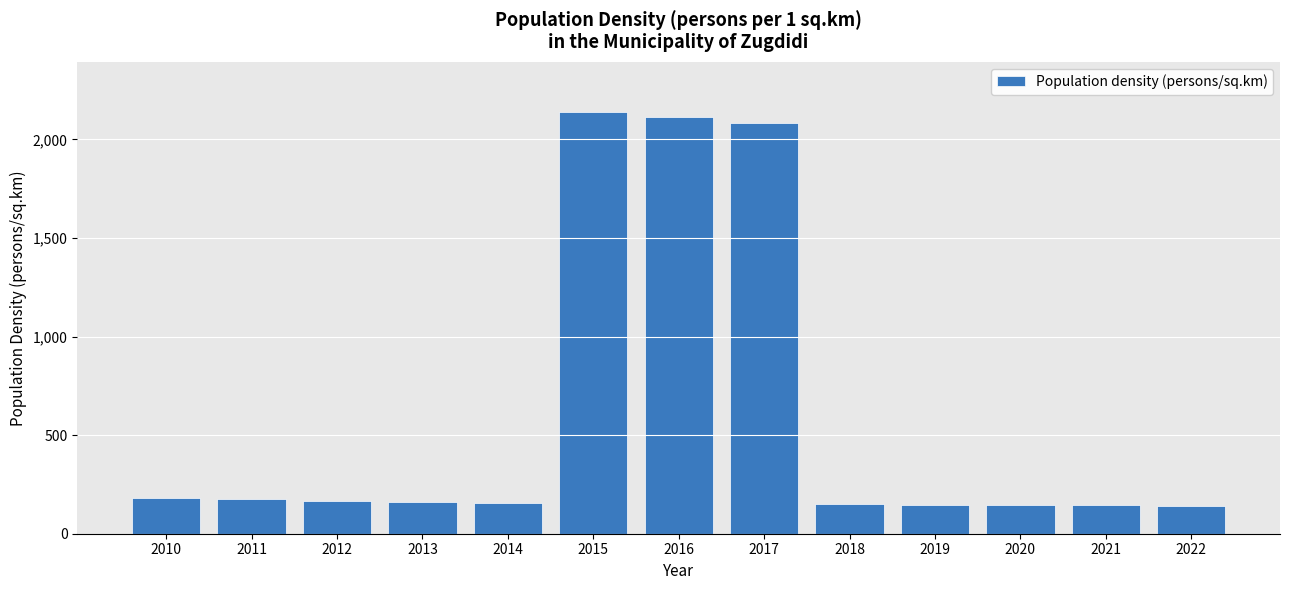

How many bars are there in total?

13